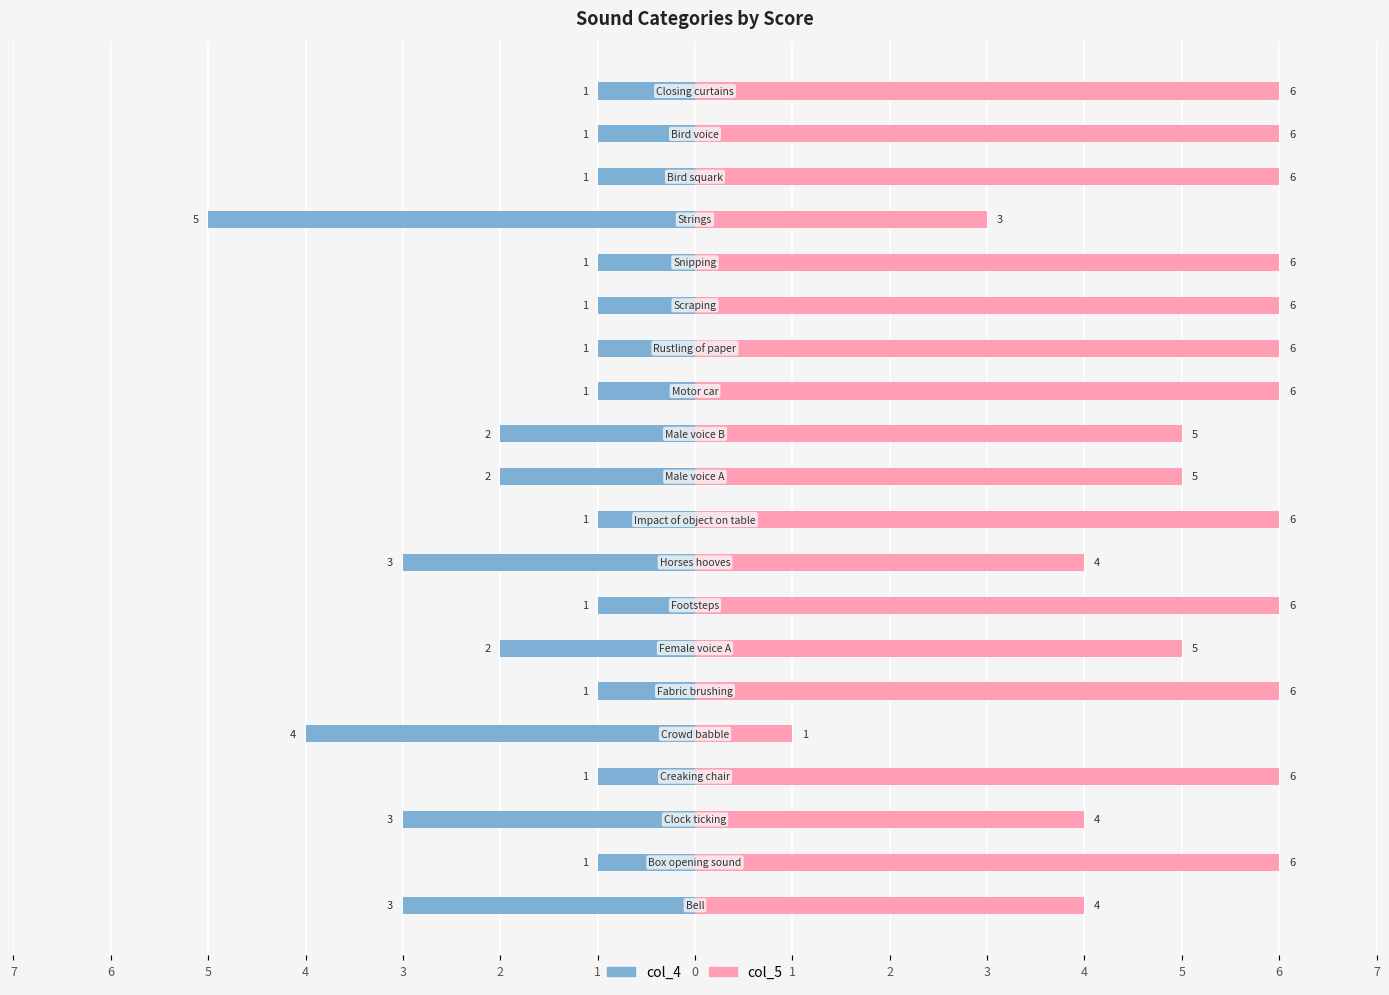

How many groups of bars are there?

20